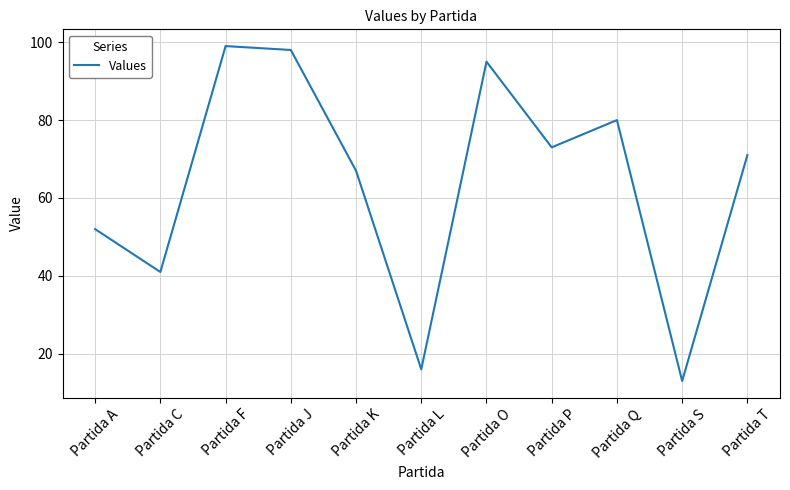

True or false: there are more than 1 points higher than both neighbors.

True